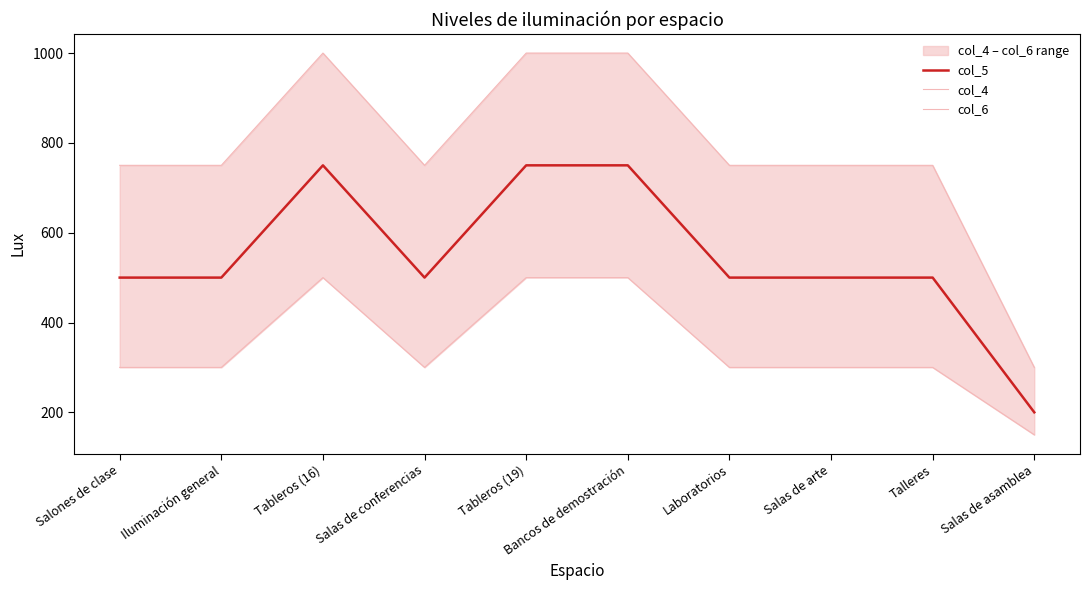

What is the difference between the maximum and second lowest values in the col_4 series?

200